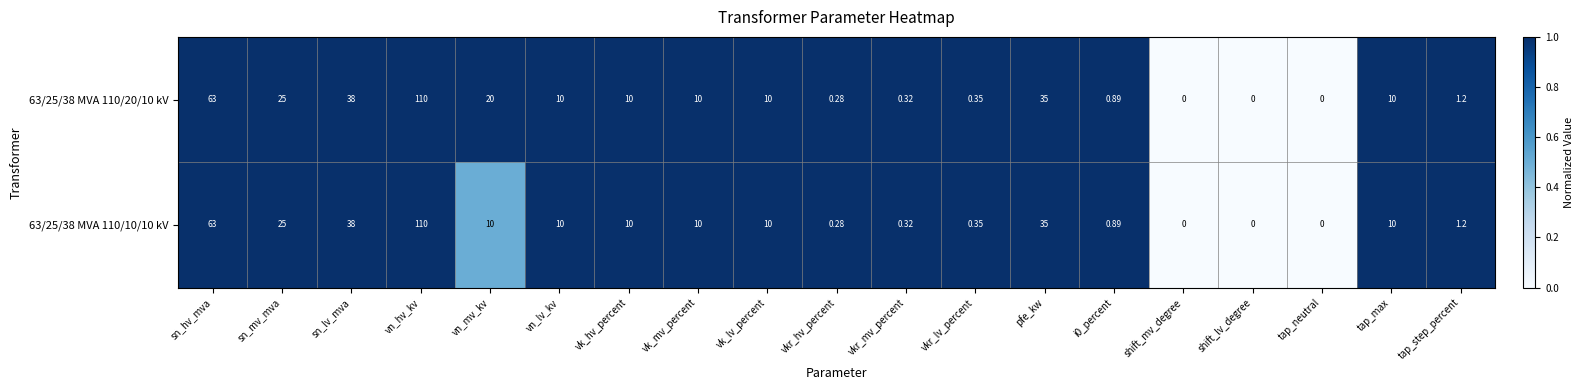

At which label does 63/25/38 MVA 110/10/10 kV reach its peak?

vn_hv_kv